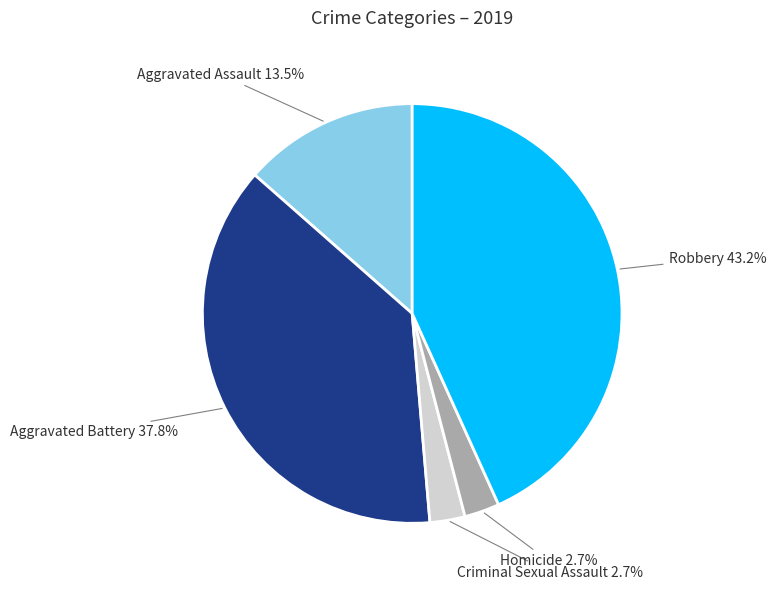

The Aggravated Battery slice represents 38% of the pie. True or false?

True